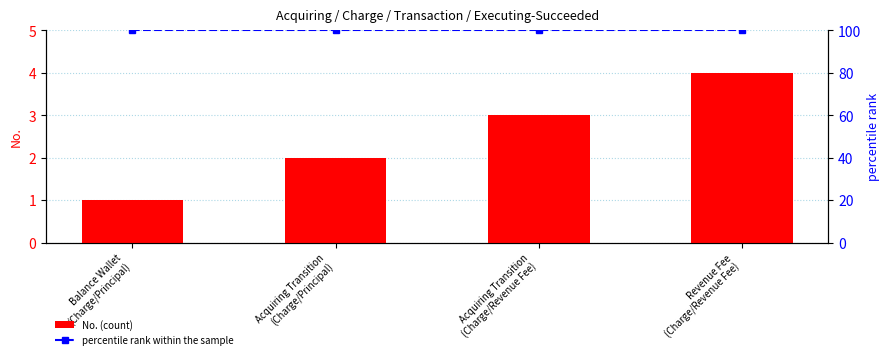

What are all the series names shown in the legend?

No. (count), percentile rank within the sample